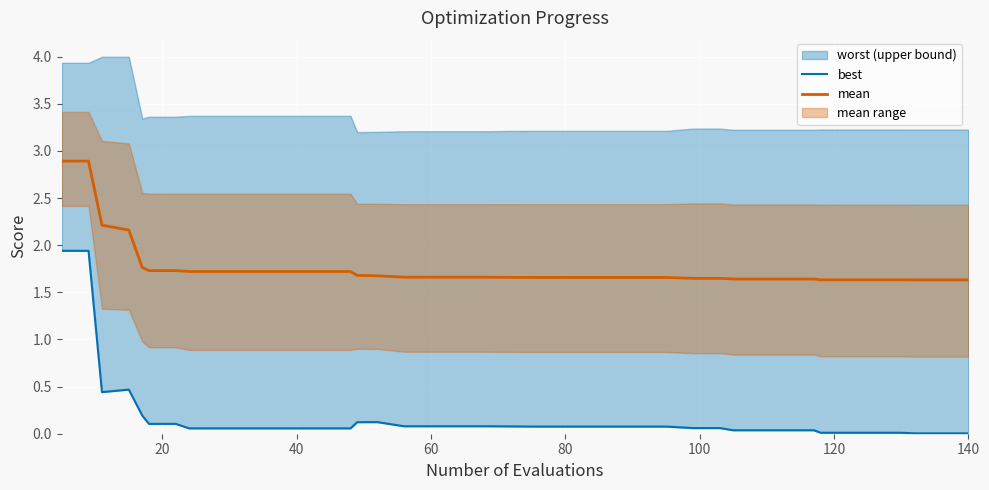

What is the maximum value for mean?

2.9